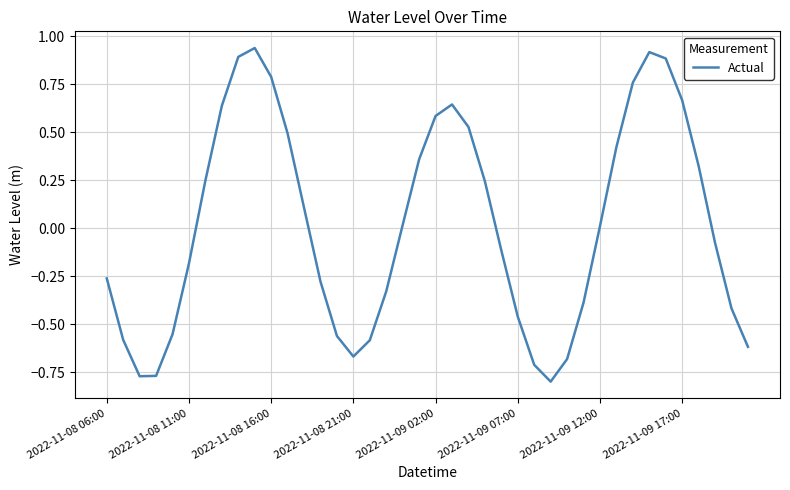

What is the difference between the maximum and minimum values?

1.7